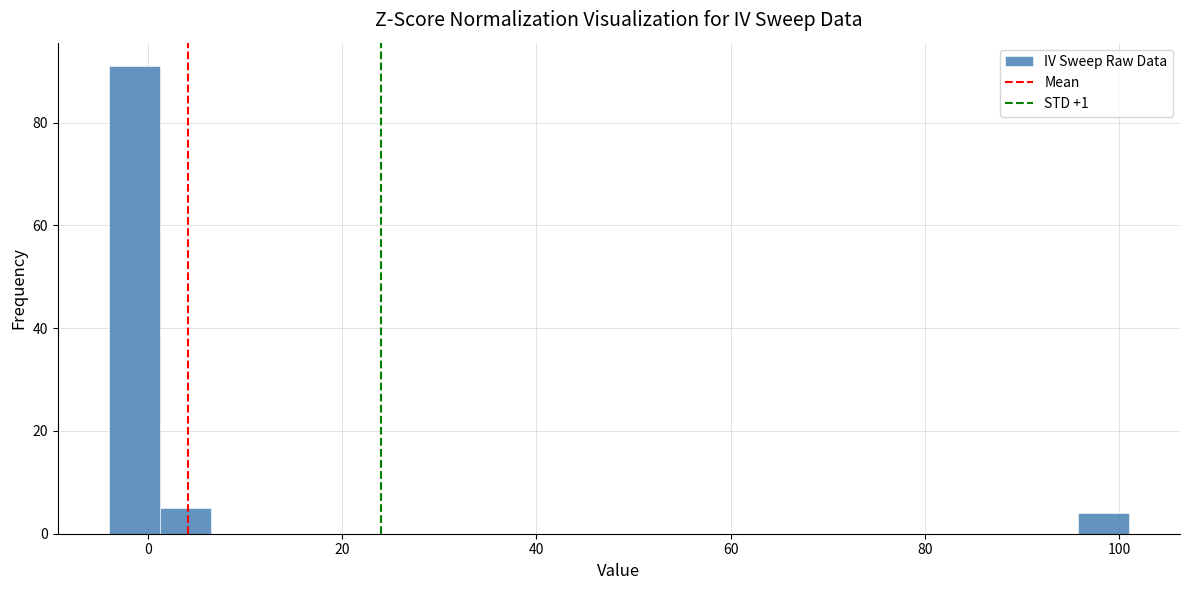

Around what value on the x-axis is the tallest bar? Give the approximate position of its centre, as read against the axis.

-2